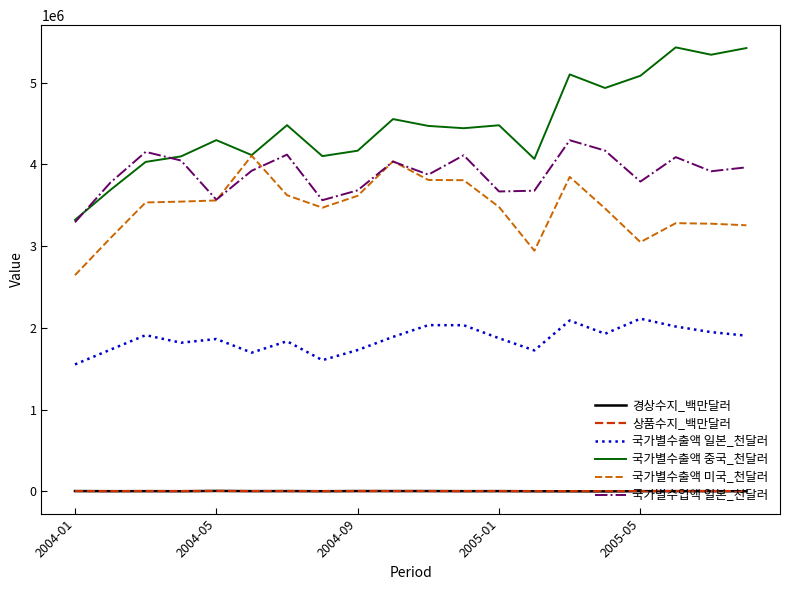

What is the maximum value shown in the chart?

5431810.0